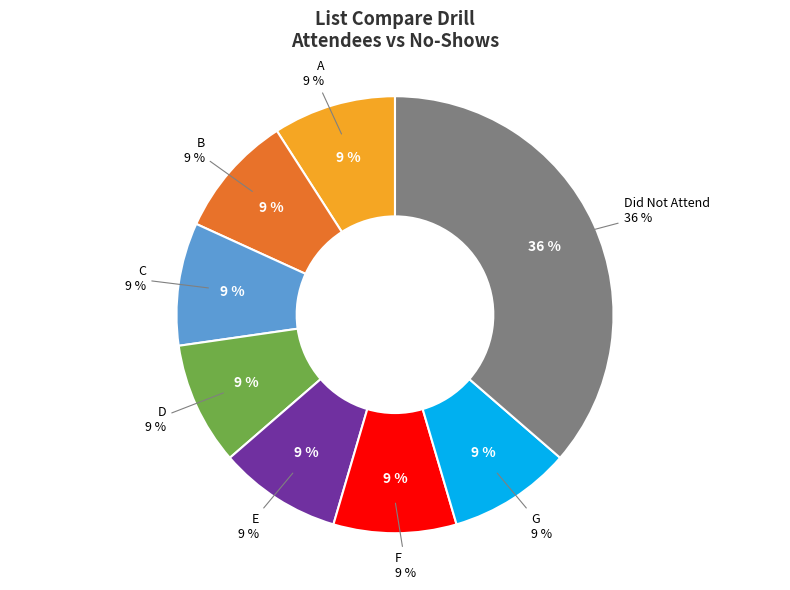

True or false: E accounts for 22% of the total.

False